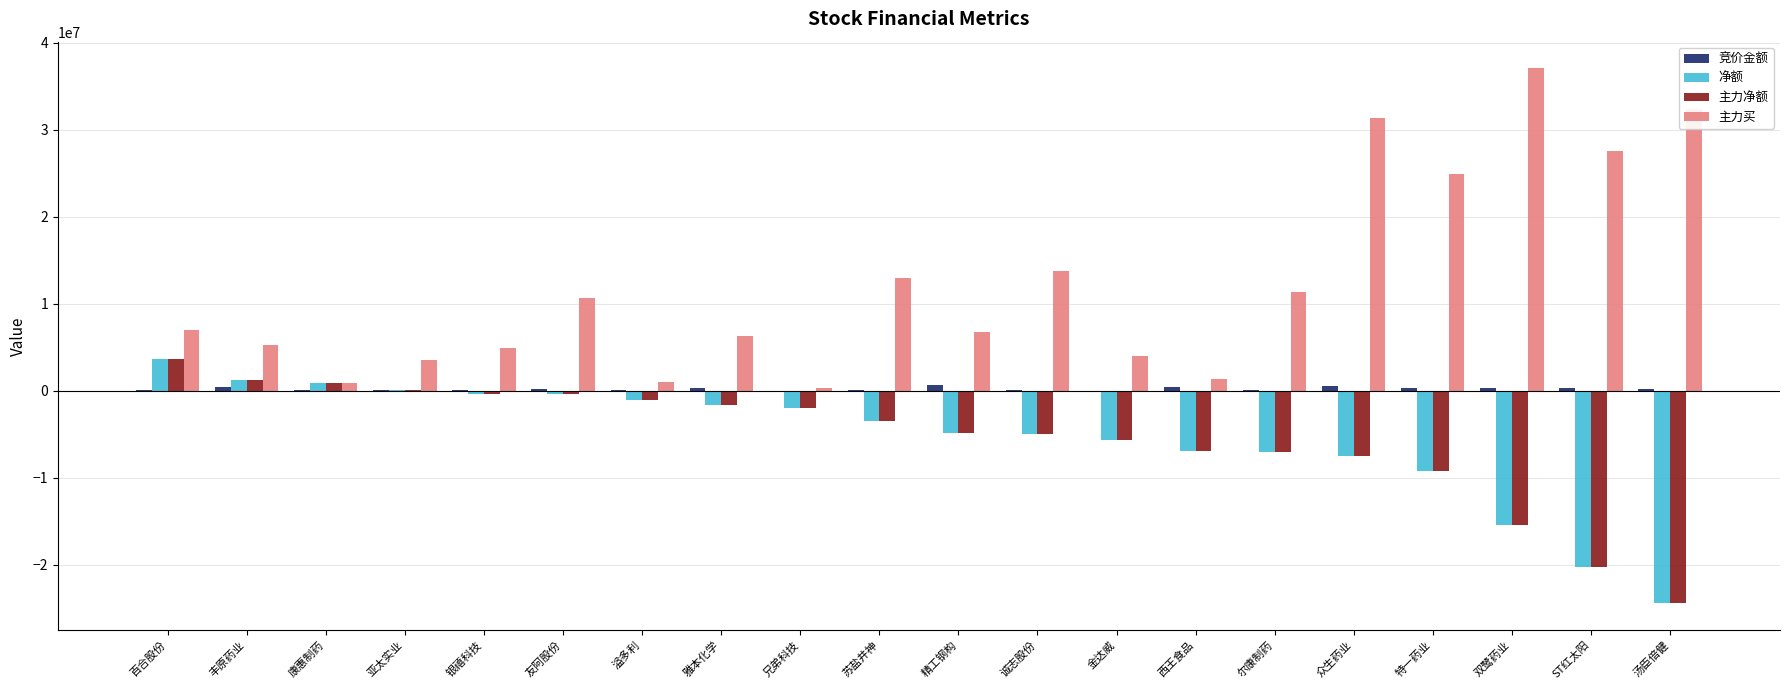

How many series are shown in this chart?

4